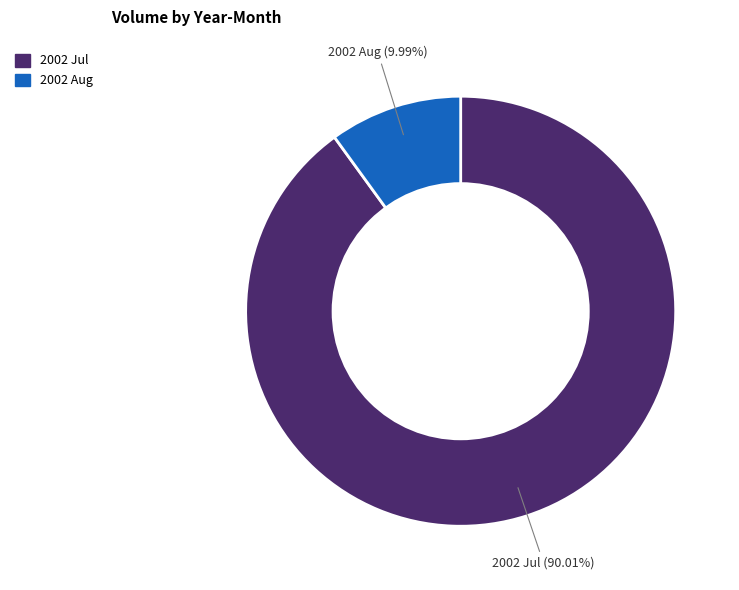

Is there a majority slice in this chart?

Yes